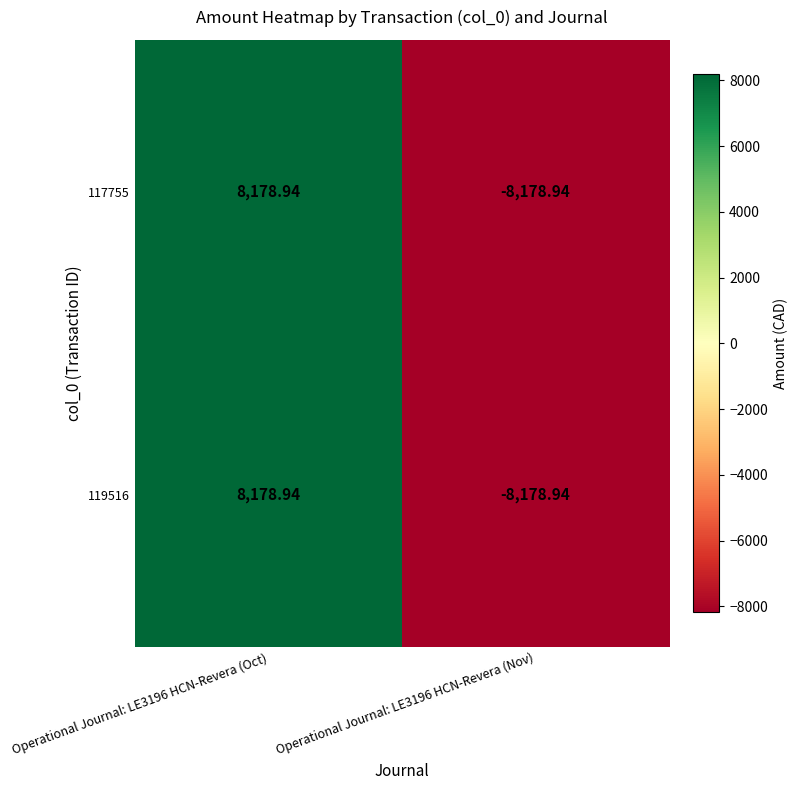

What is the maximum value shown in the chart?

8178.9